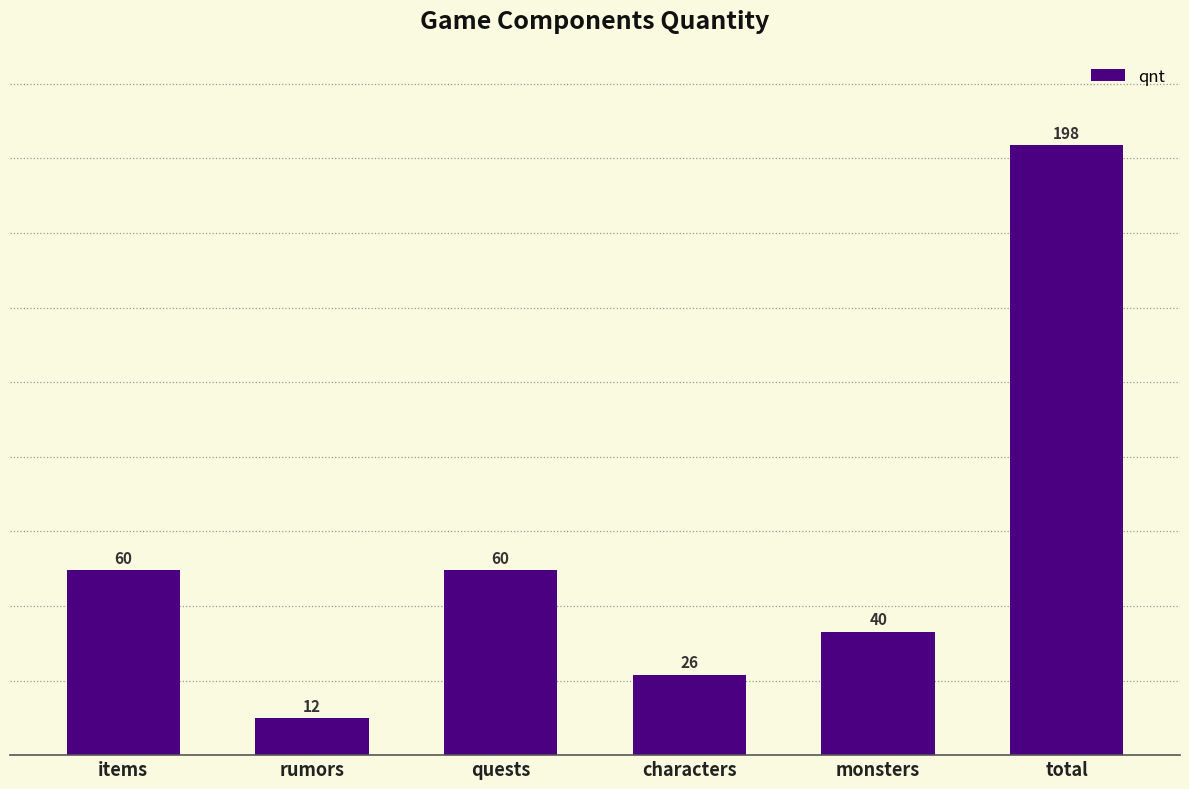

The value at monsters is 56. True or false?

False